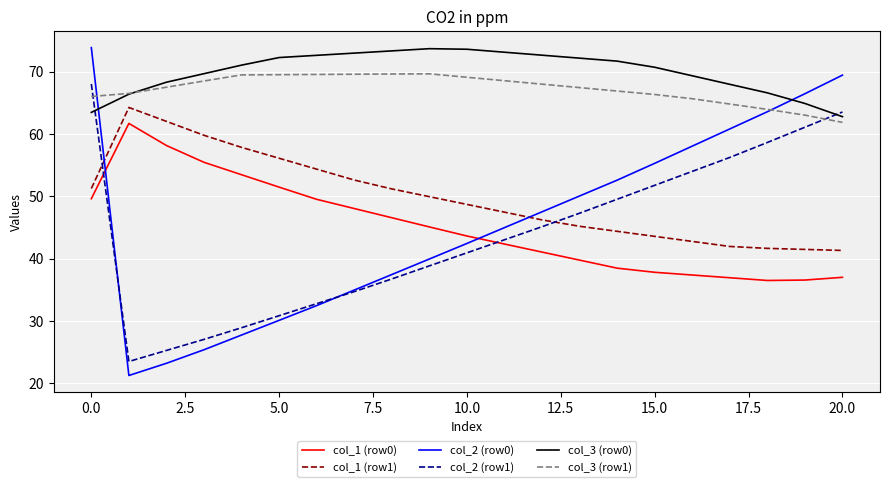

Which series has the largest range (max minus min)?

col_2 (row0)